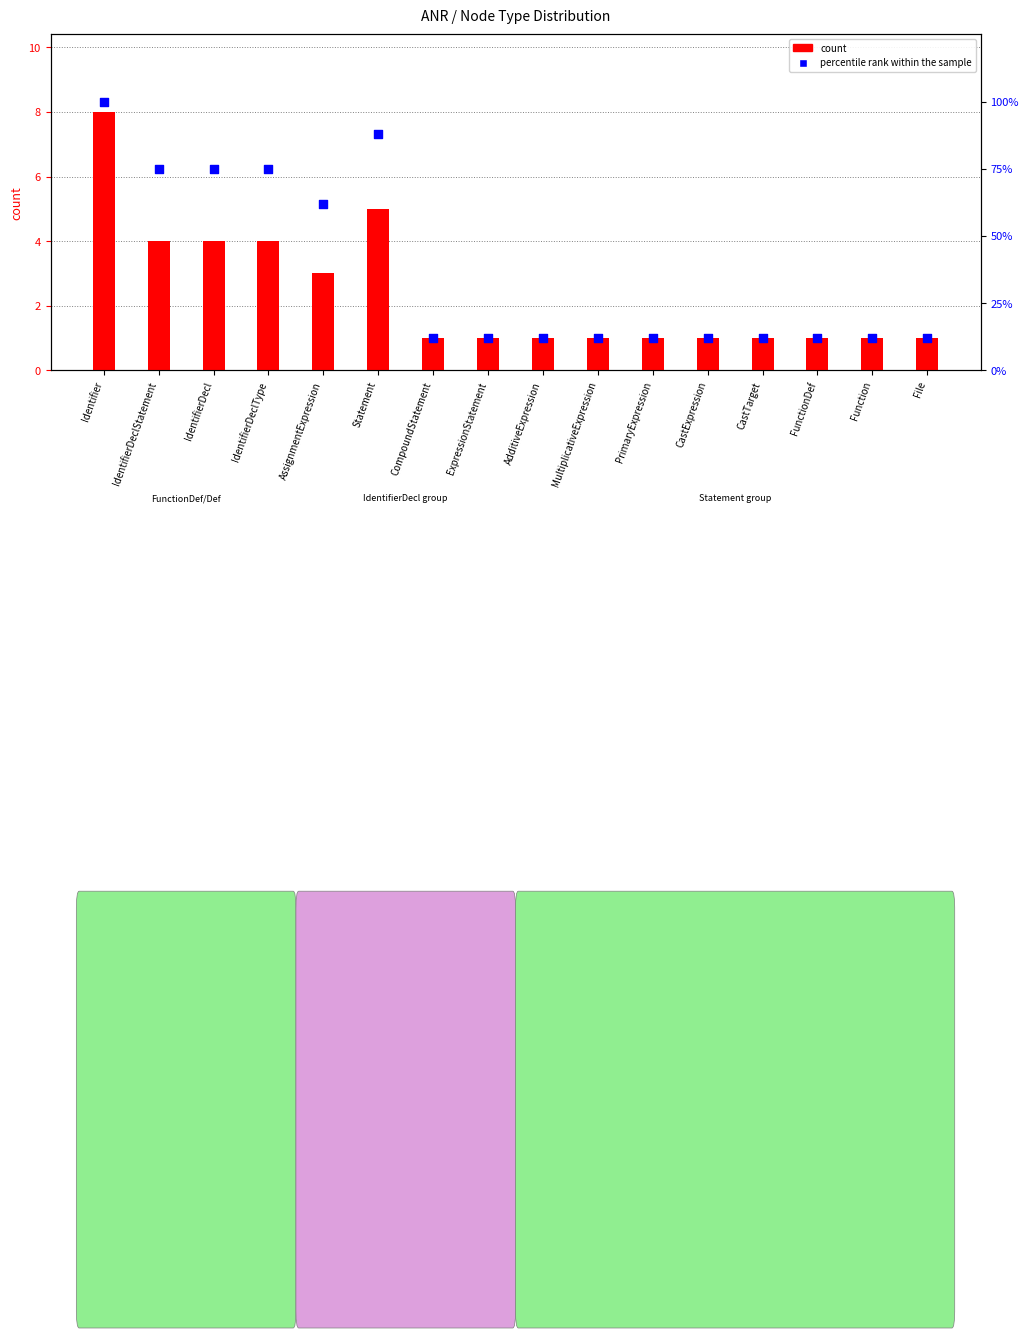

Which series has the largest total across all categories?

percentile rank within the sample